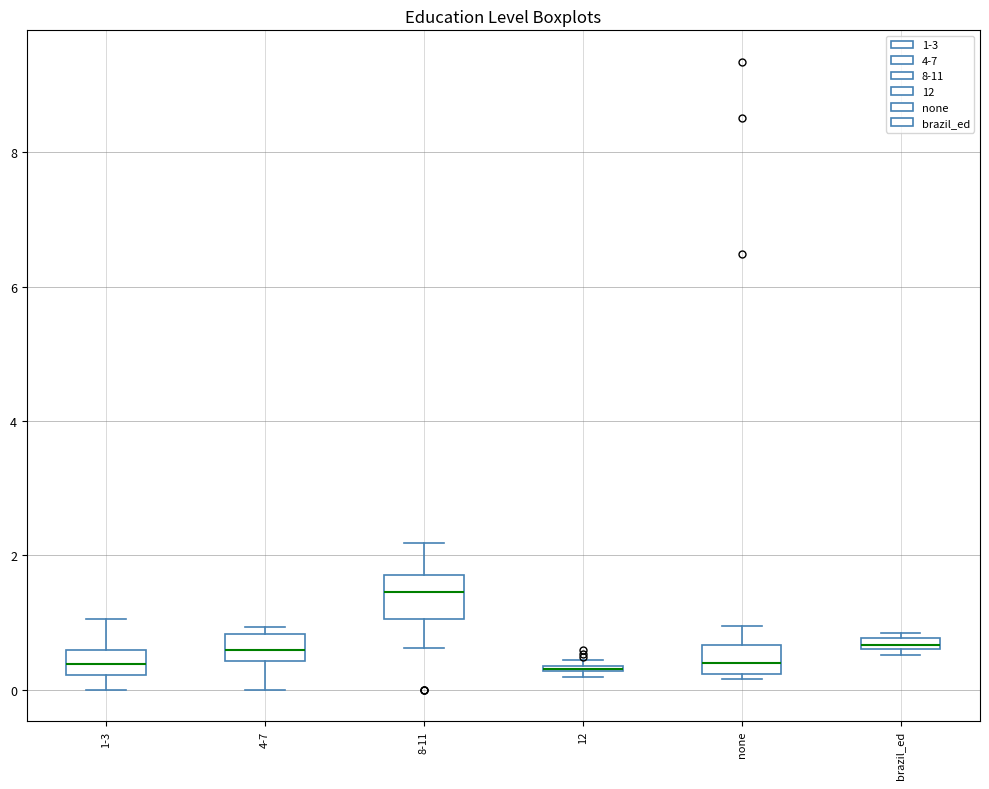

Which box is the tallest, from its lower edge to its upper edge?

8-11